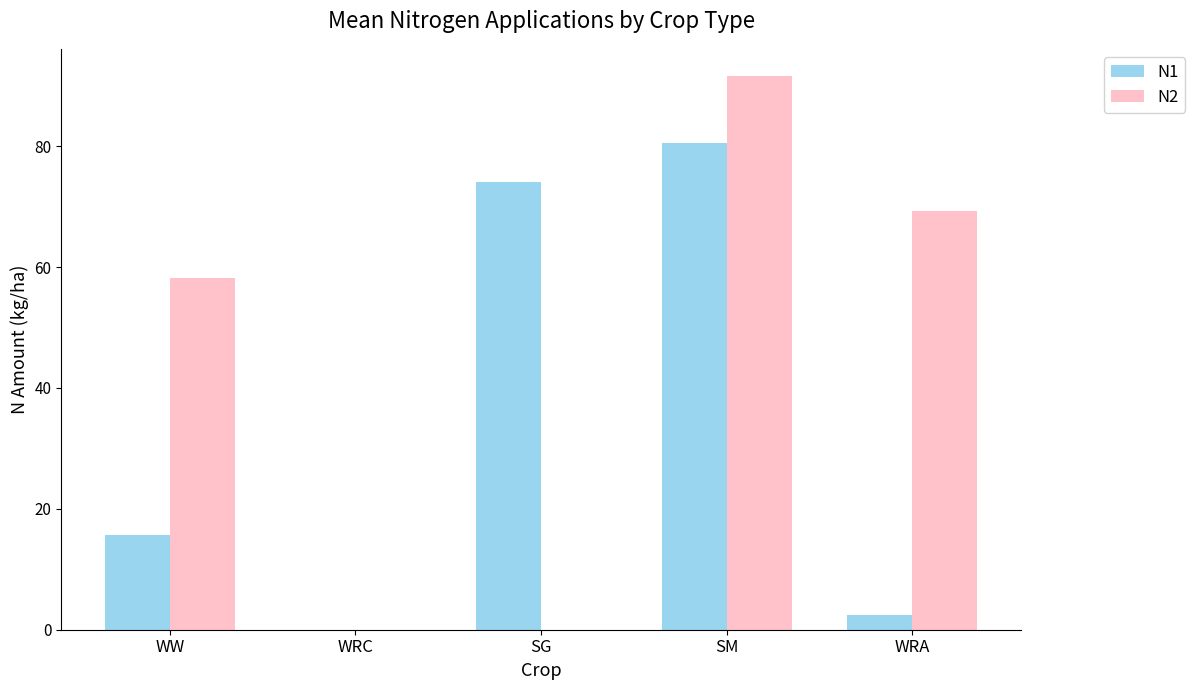

The value of N1 at SM is 35.0. True or false?

False